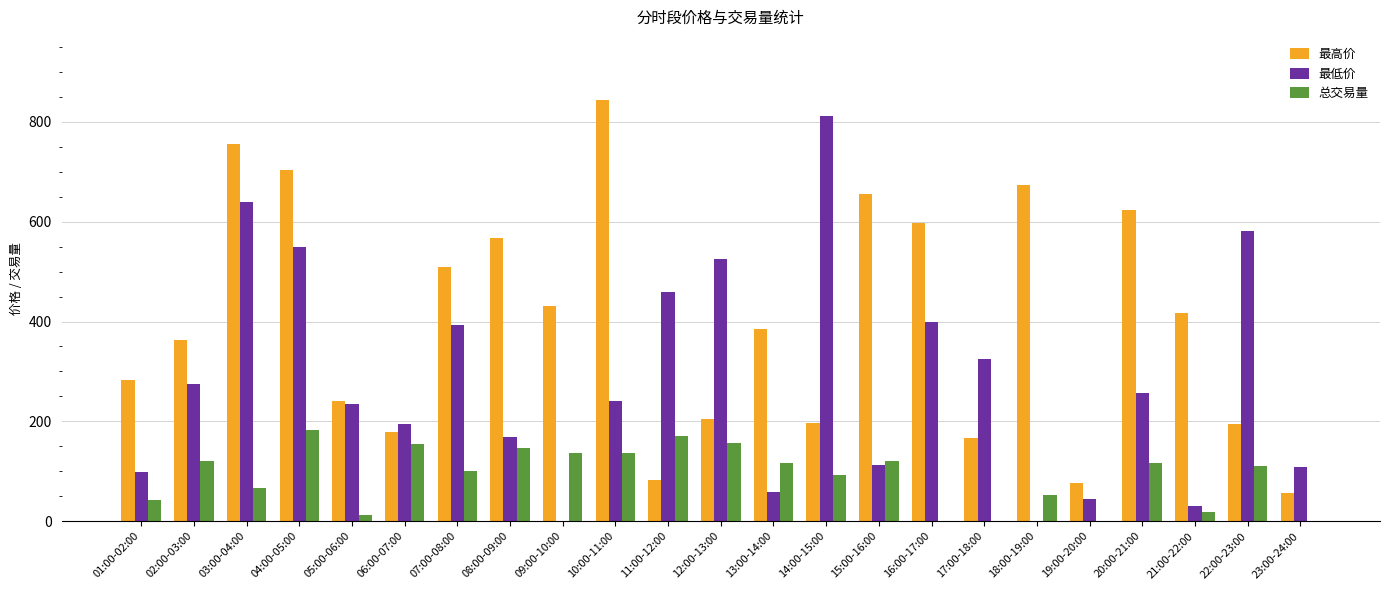

Between 08:00-09:00 and 21:00-22:00, which series saw the biggest shift?

最高价